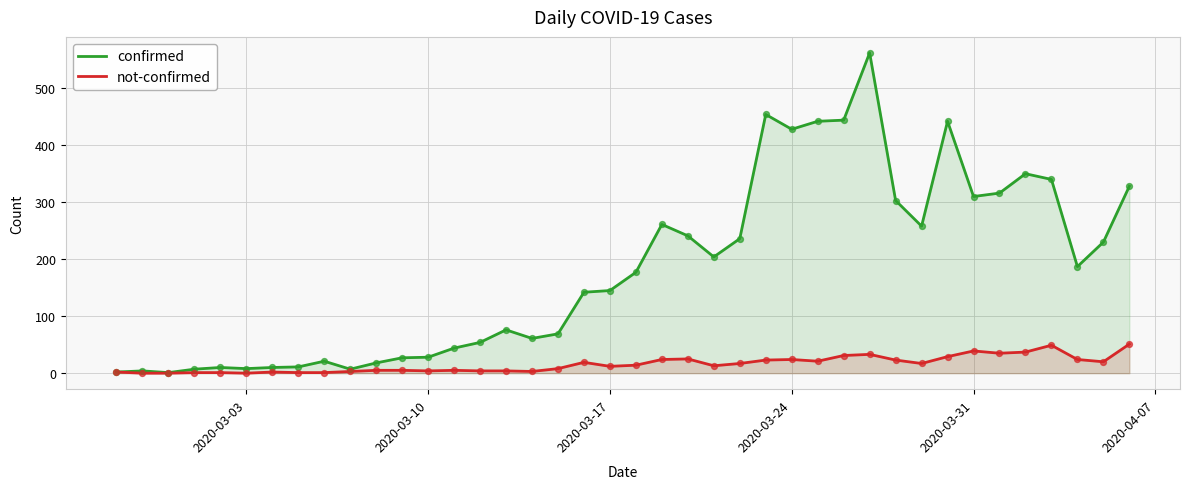

Which series has the largest total across all categories?

confirmed